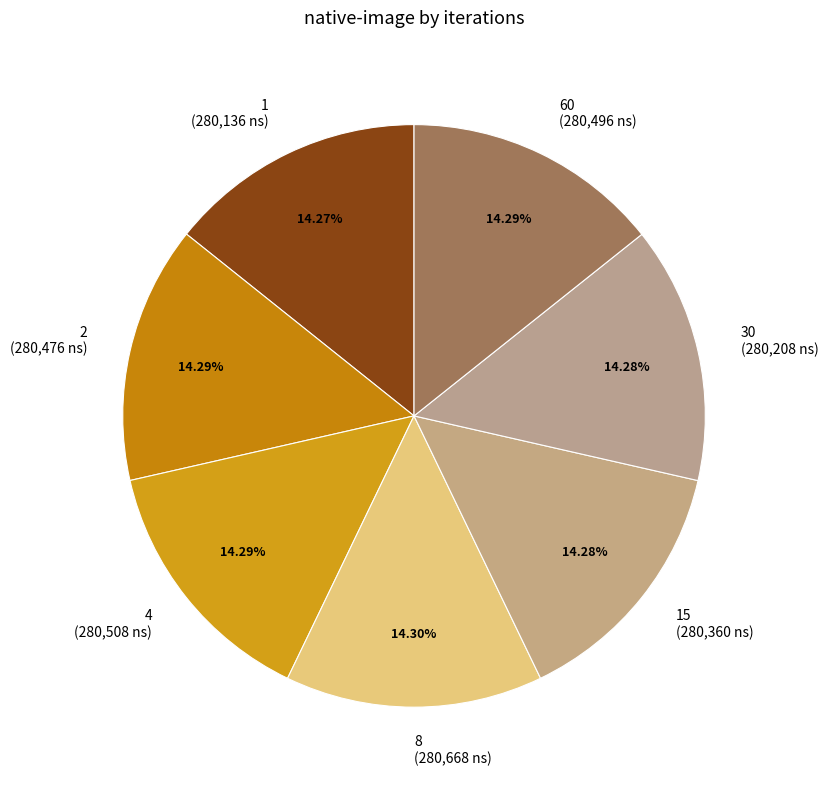

How many slices are in this pie chart?

7